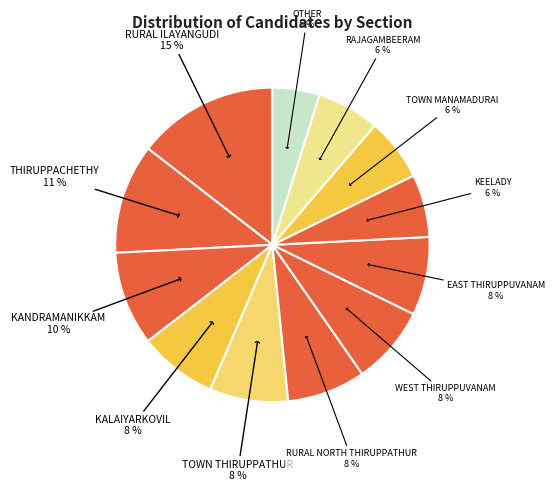

Is the sum of TOWN THIRUPPATHUR and RAJAGAMBEERAM greater than half?

No